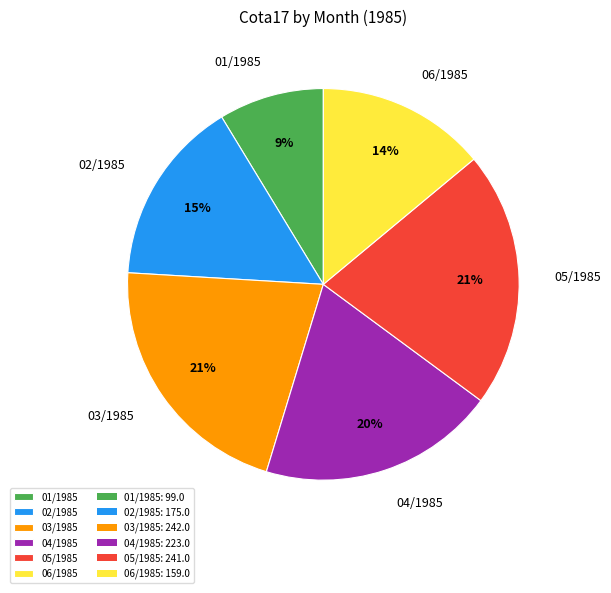

To the nearest percent, what is the combined percentage of 06/1985 and 01/1985?

23%